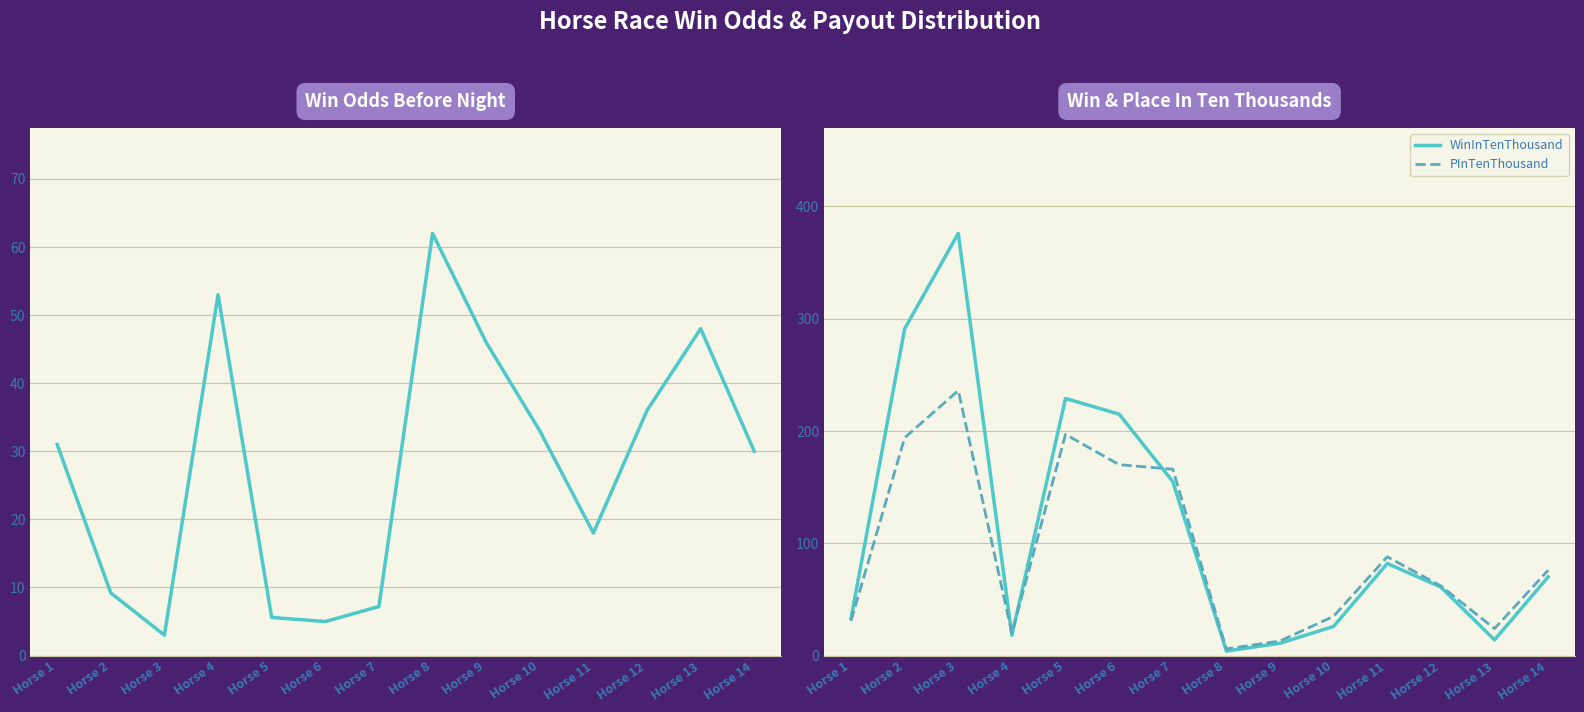

True or false: WinInTenThousand and PInTenThousand intersect in this chart.

True